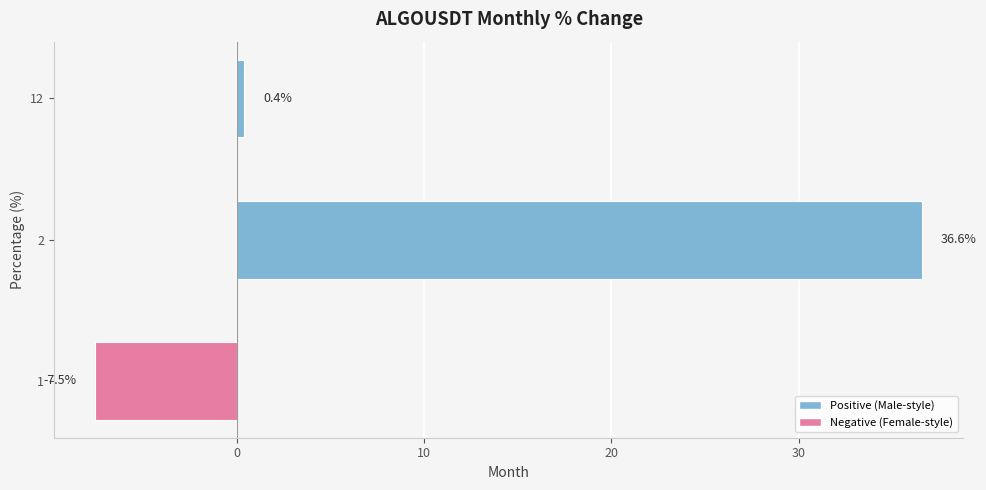

Reading bottom to top, extract all data points from this chart.

1=-7.5	2=36.6	12=0.4